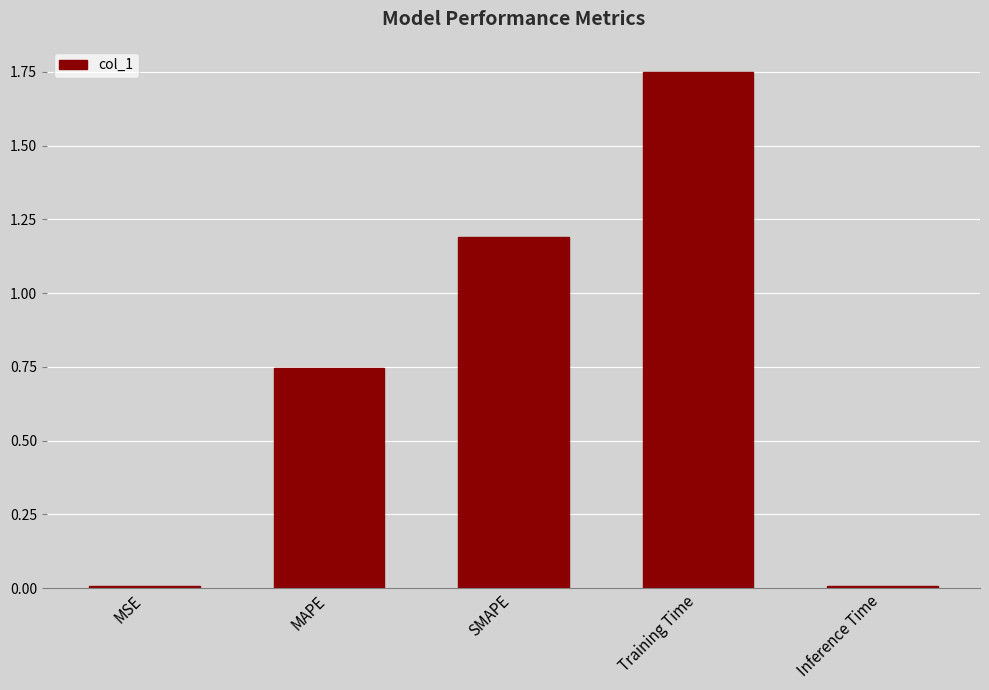

What is the label of the 3rd bar from the right?

SMAPE